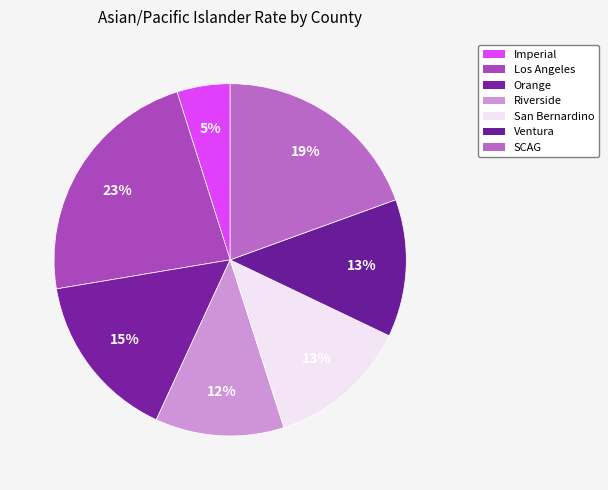

To the nearest percent, what is the difference between the largest and smallest slice percentages?

18%